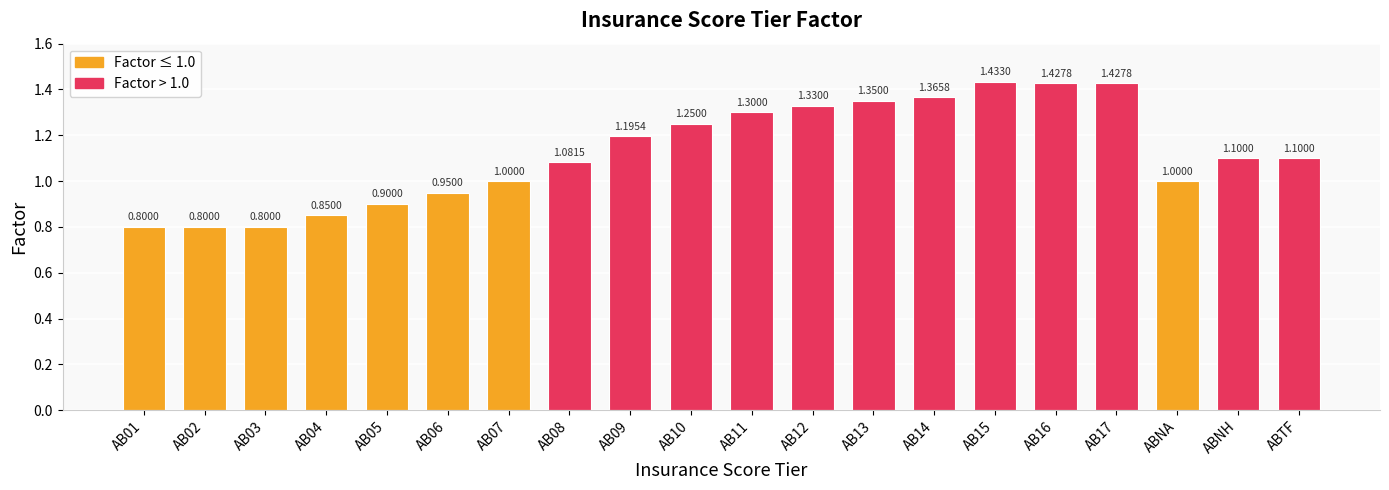

What is the change in value from AB15 to ABNA?

-0.4